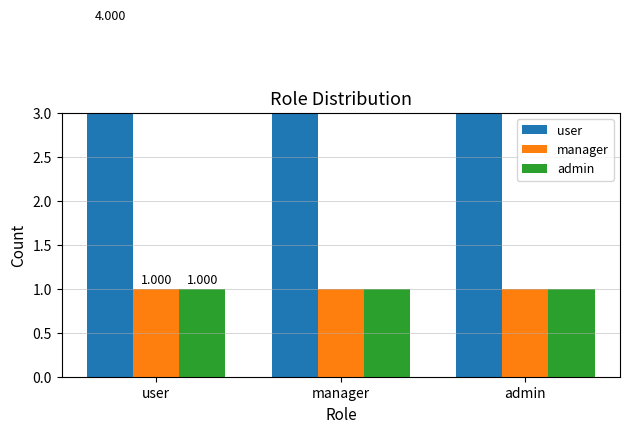

The value of manager at admin is 0. True or false?

False